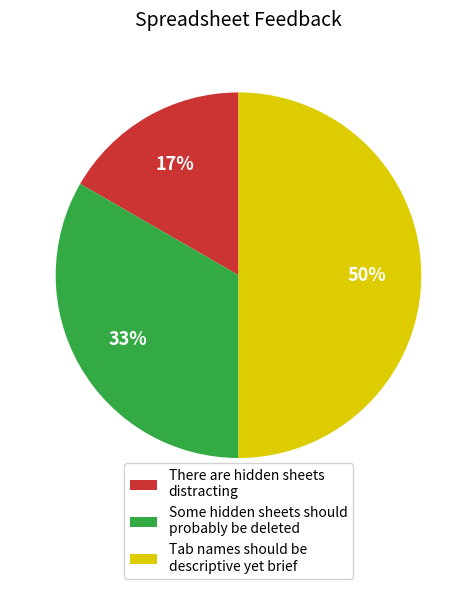

Does Some hidden sheets should probably be deleted represent more than half of the total?

No